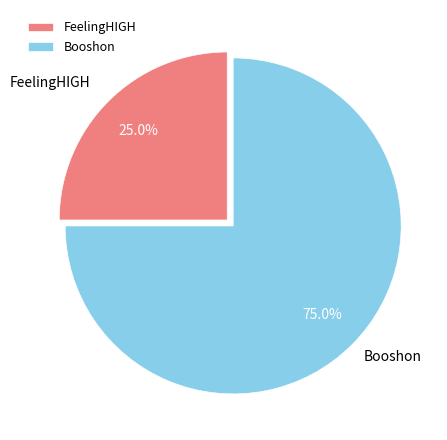

What is the ratio of the value at FeelingHIGH to the value at Booshon?

0.3